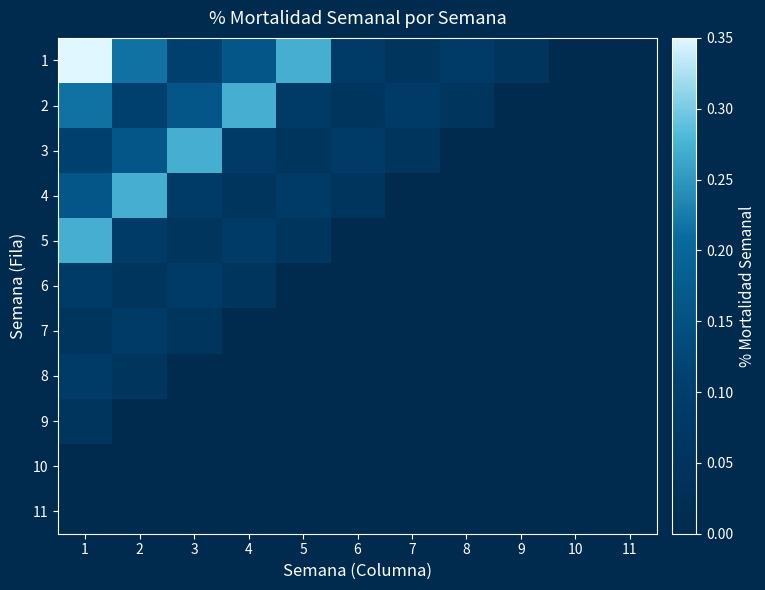

At which category is the sum across all series the highest?

1